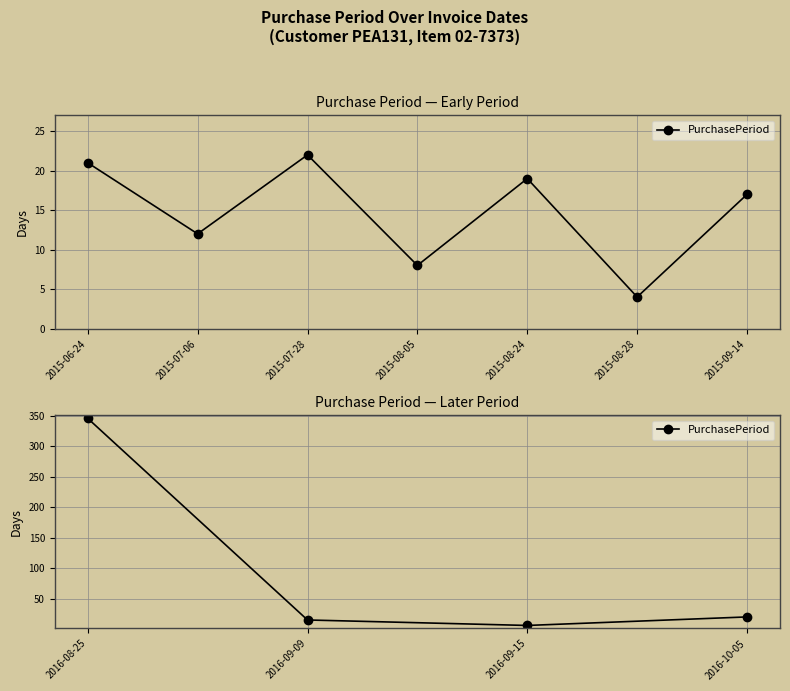

True or false: the data has more than 1 interior local peaks.

False